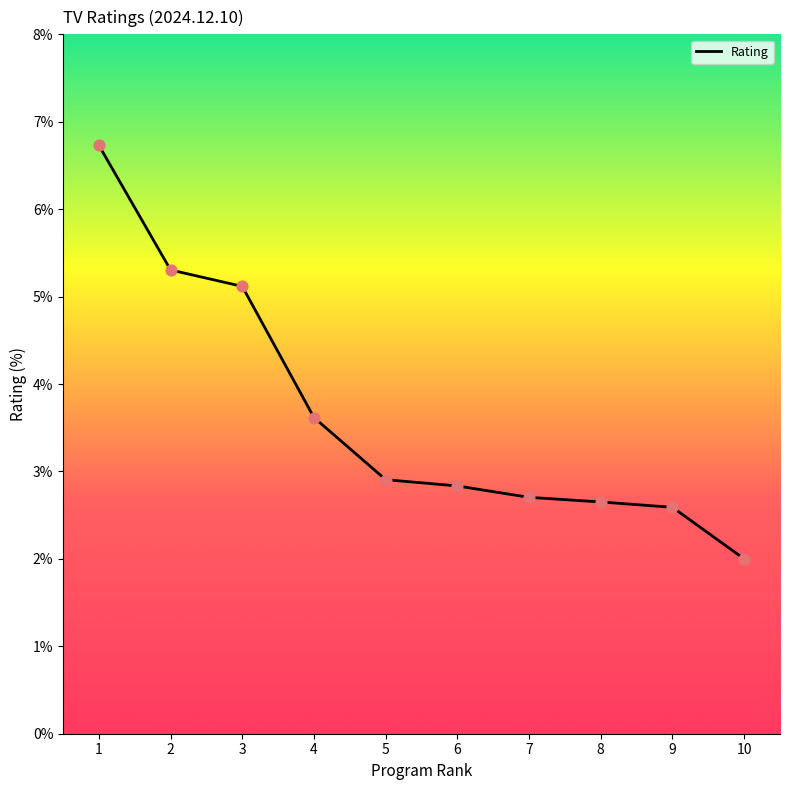

Approximately how many times larger is the value at 5 compared to 6?

1.0